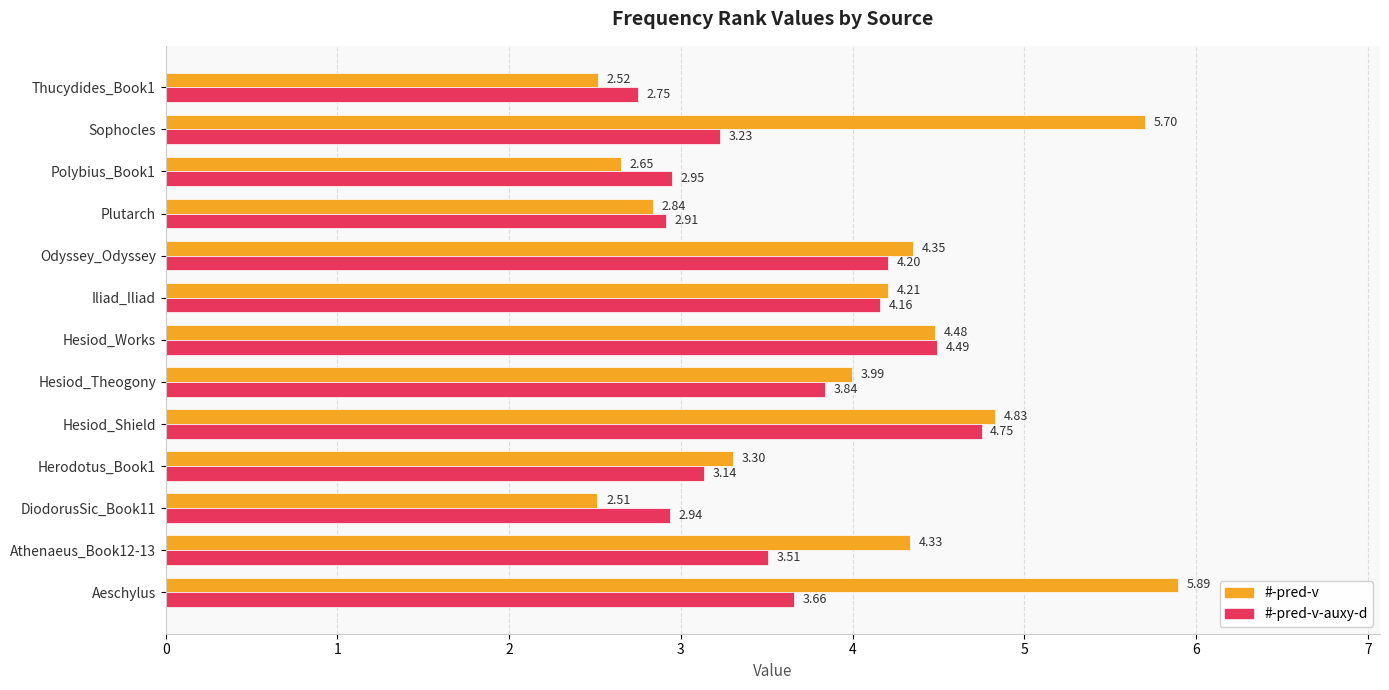

At which category is the sum across all series the highest?

Hesiod_Shield